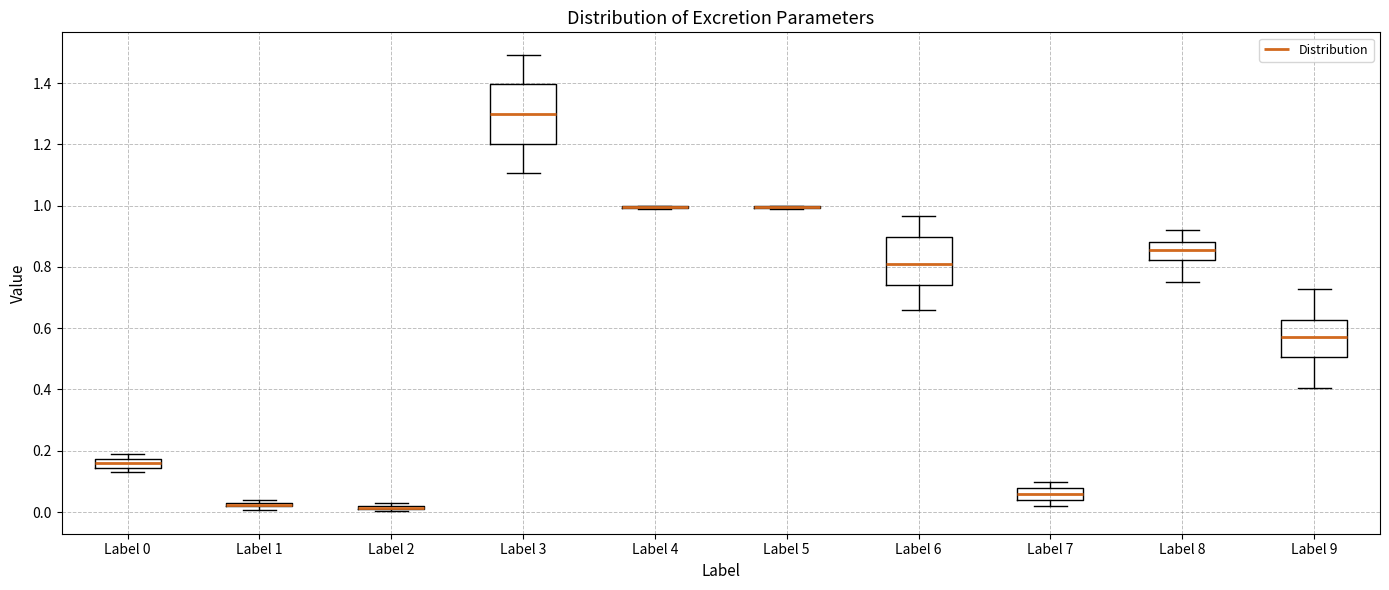

Which box is the tallest, from its lower edge to its upper edge?

Label 3